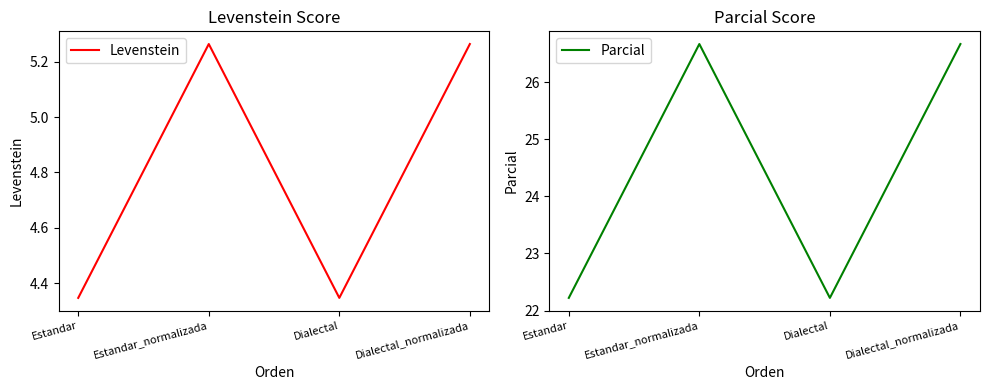

What are all the series names shown in the legend?

Levenstein, Parcial